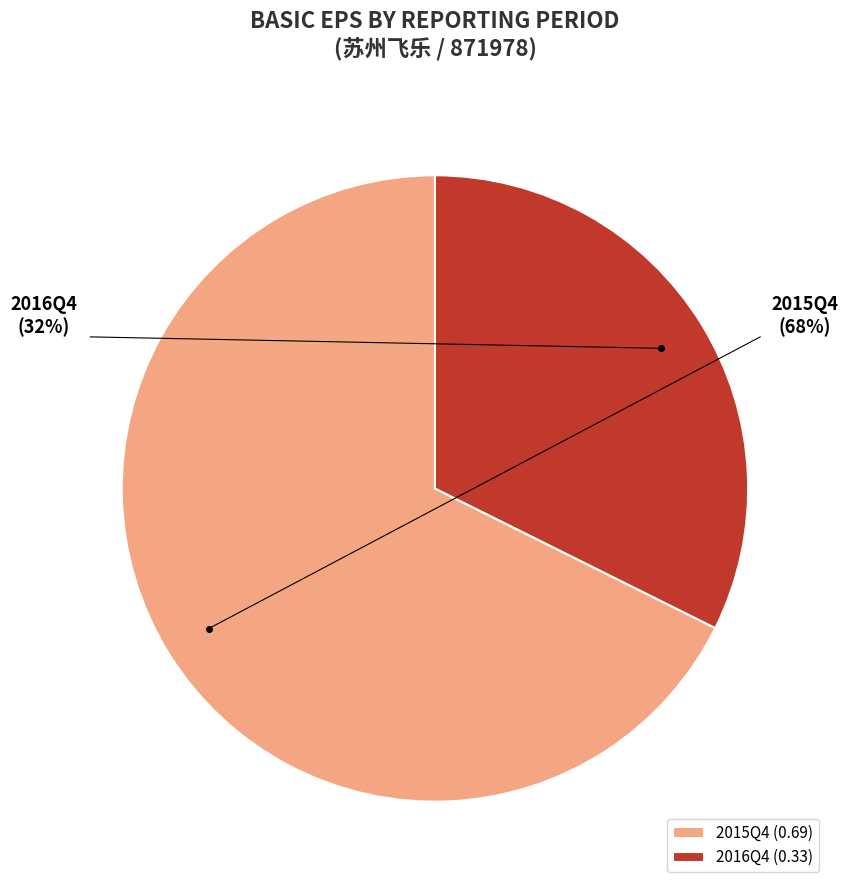

What is the smallest slice in the pie chart?

2016Q4